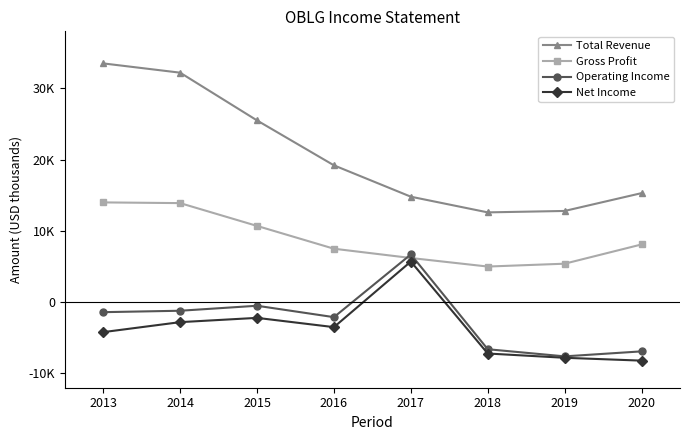

Rank the series at 2014 from highest to lowest value.

Total Revenue, Gross Profit, Operating Income, Net Income